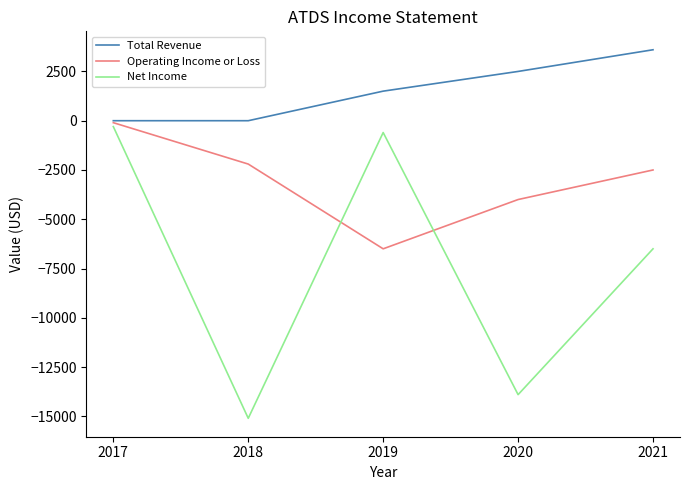

What is the difference between the maximum and minimum values in the Total Revenue series?

3600